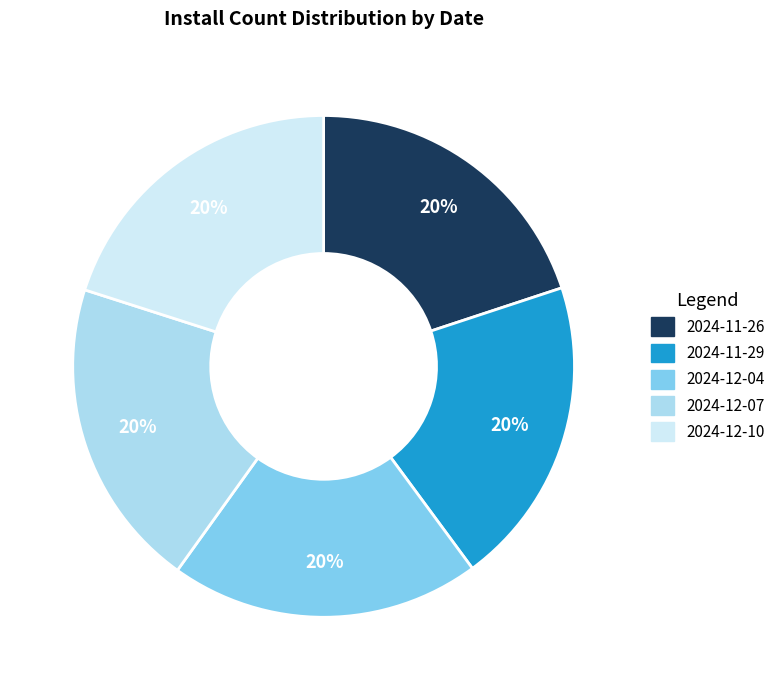

What percentage is the 2024-12-10 slice, to the nearest percent?

20%